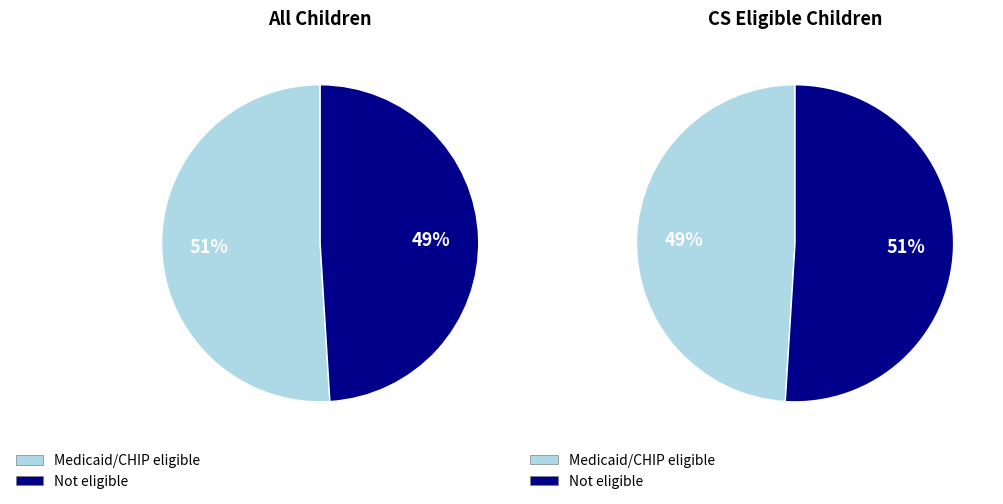

How many slices are in this pie chart?

2